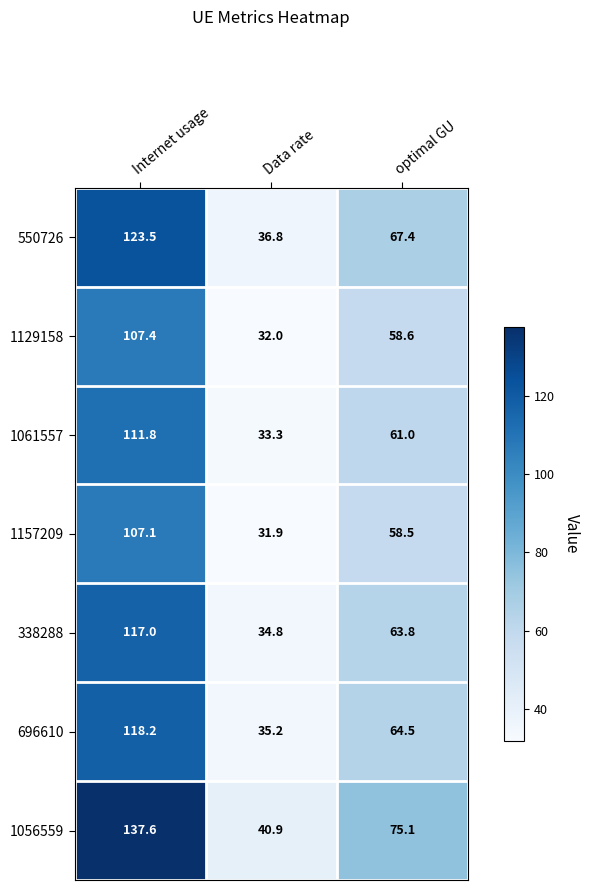

How many data points in 1056559 are above 75?

2